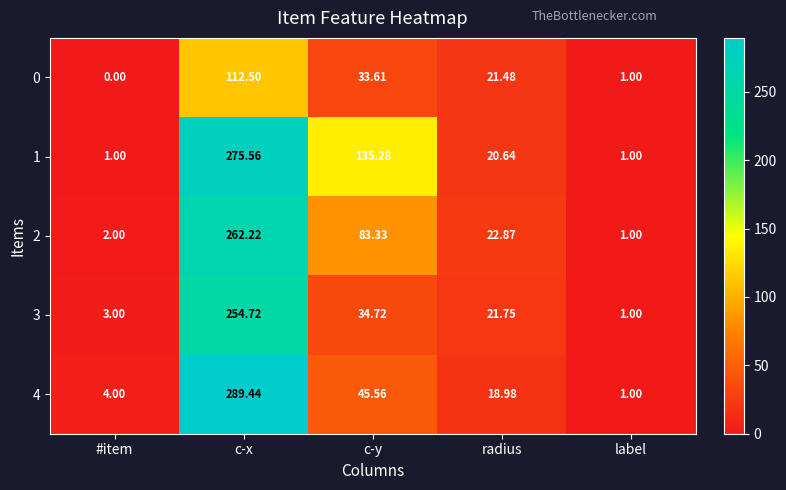

At which label is 2 closest to 131?

c-y